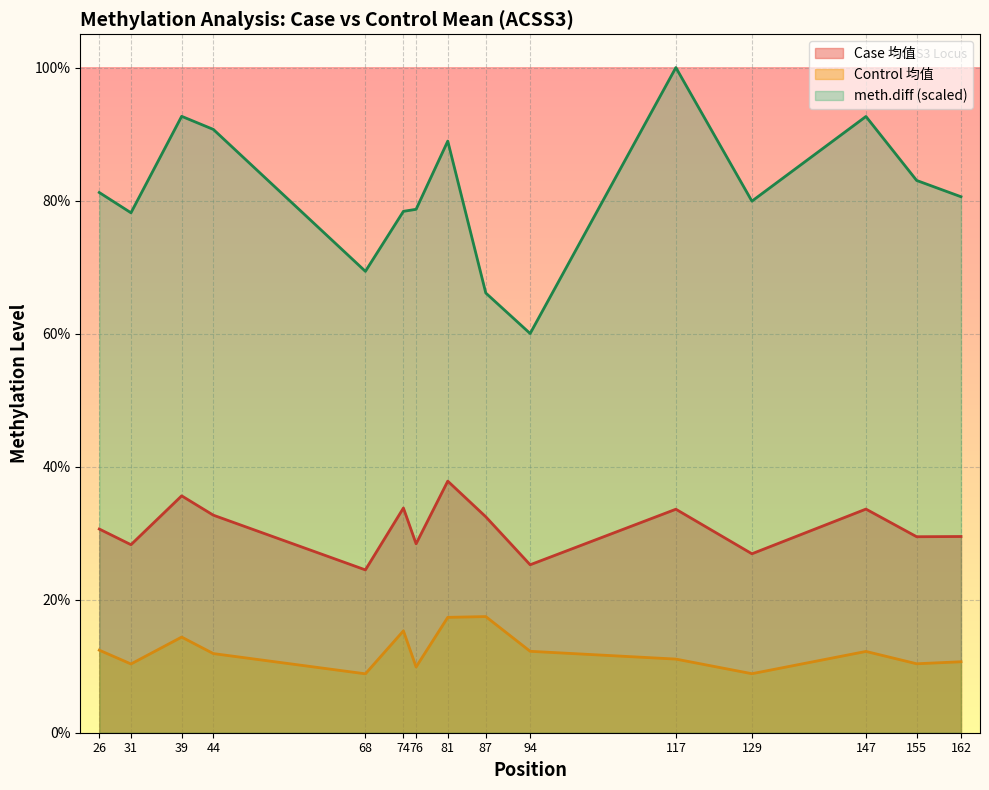

In meth.diff, how many points are higher than both neighbors (excluding endpoints)?

4